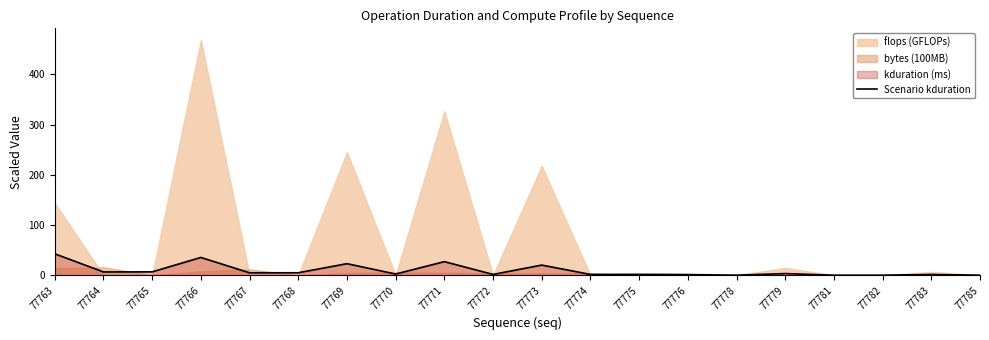

Reading left to right, extract all data points from this chart.

42.6	6.5	6.6	35.4	4.8	4.8	23.0	2.3	27.0	1.5	20.2	1.6	1.7	1.3	0.1	3.2	0.0	0.0	1.5	0.0